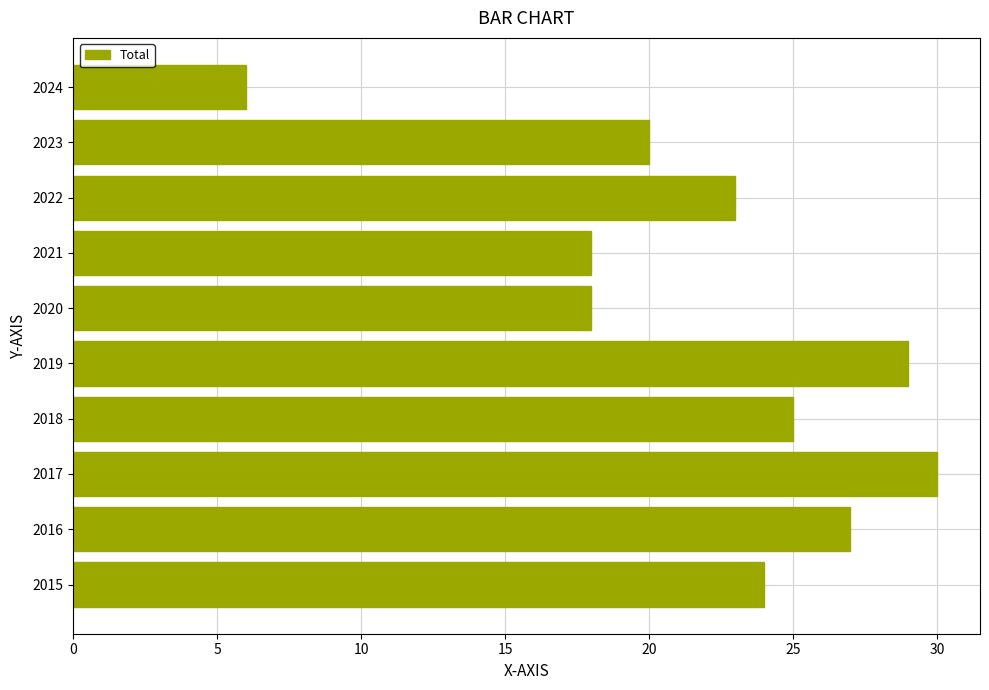

What is the maximum value shown in the chart?

30